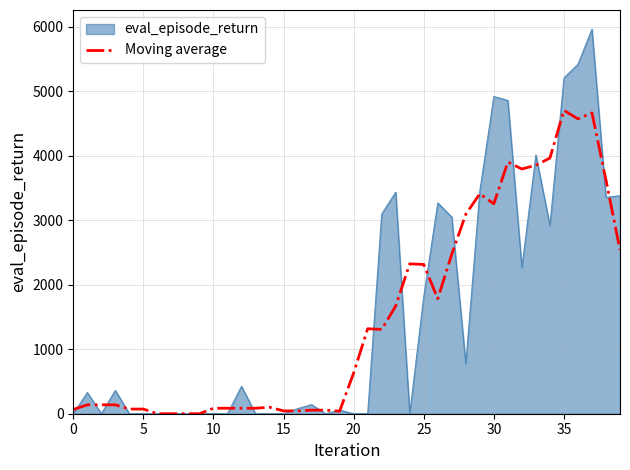

Which series has the widest spread of values?

eval_episode_return